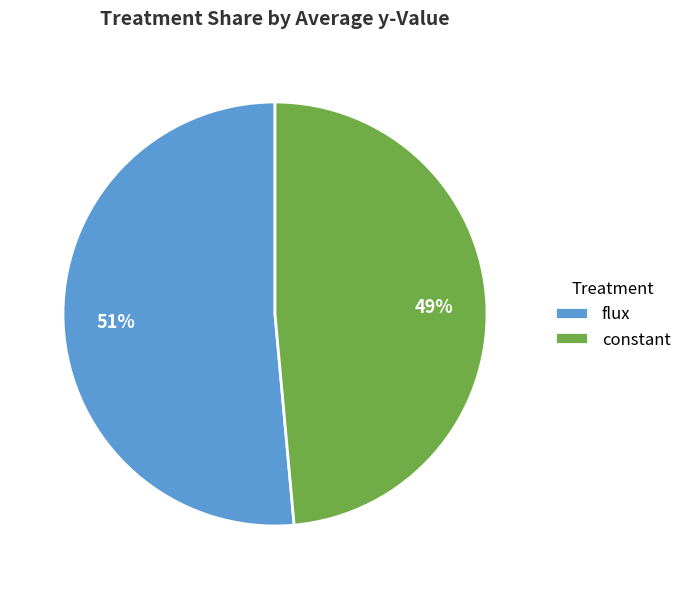

How many segments does this pie chart have?

2